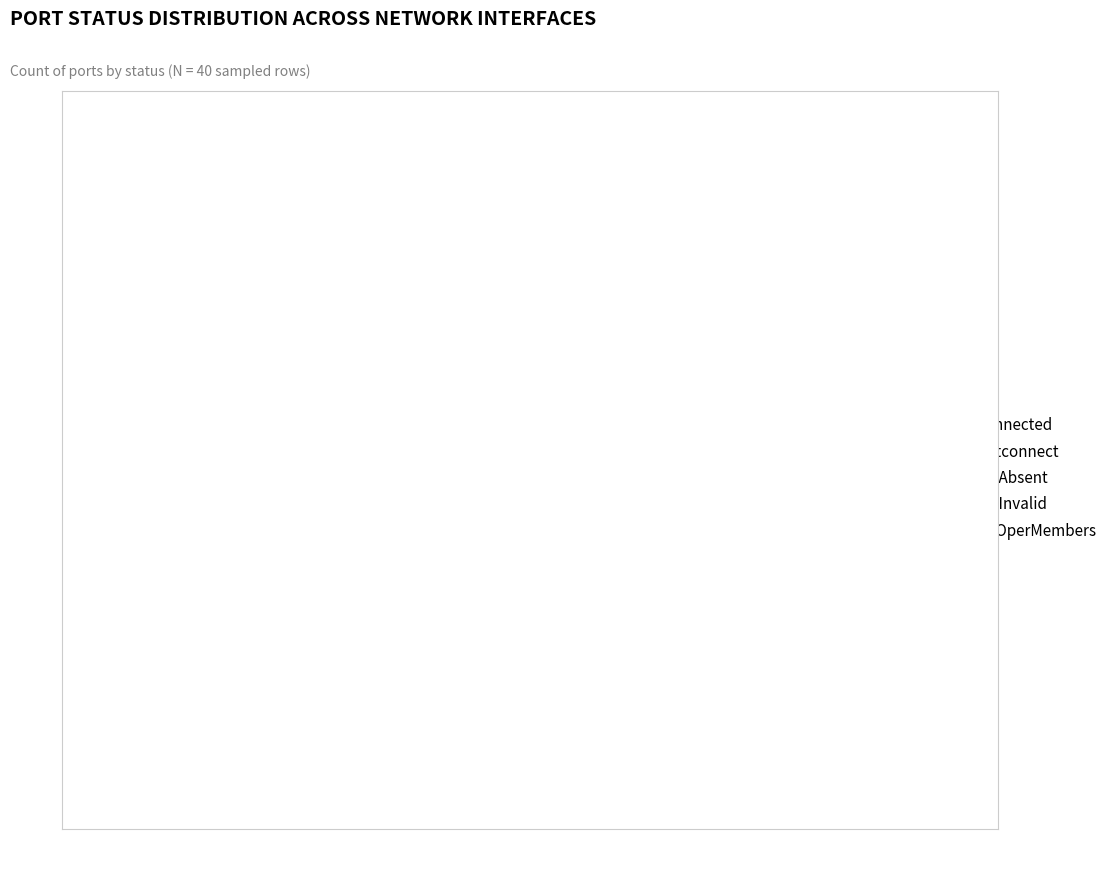

Is the sum of notconnect and noOperMembers greater than half?

No